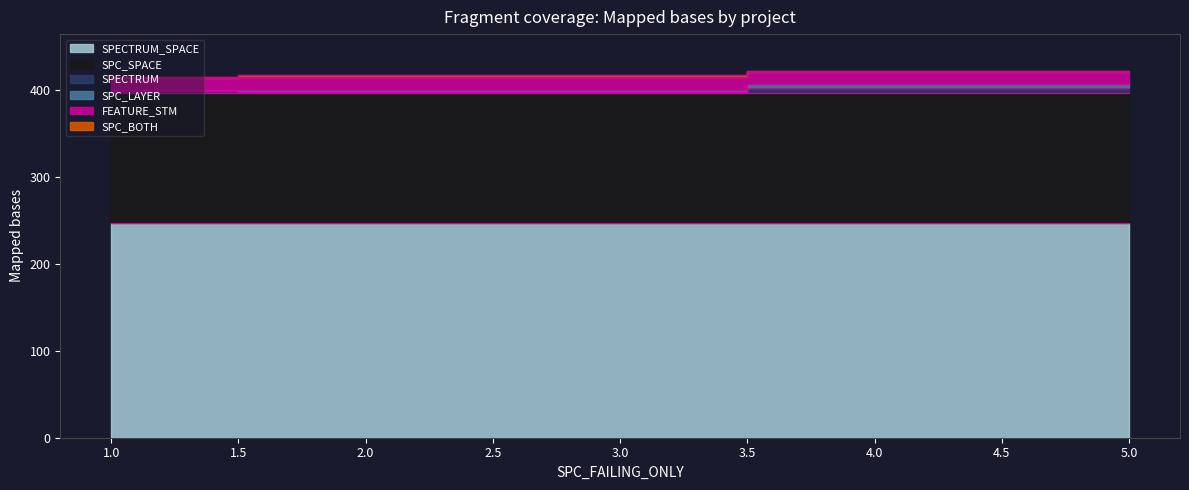

True or false: SPECTRUM has a value of 2 at AutoResponder.EmailSystem.Client.COI_2.

False